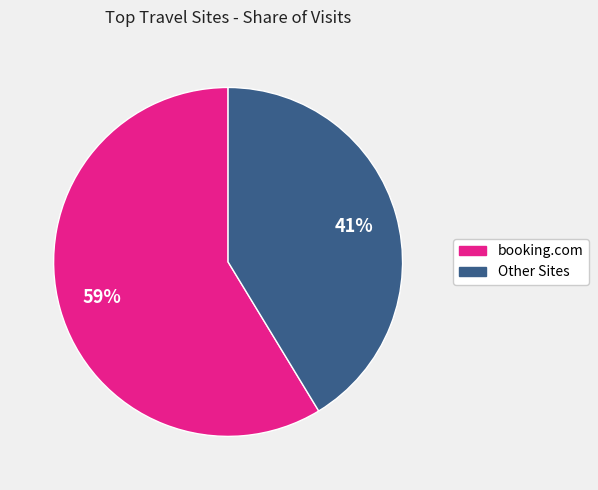

Is there any slice that represents more than half of the pie?

Yes